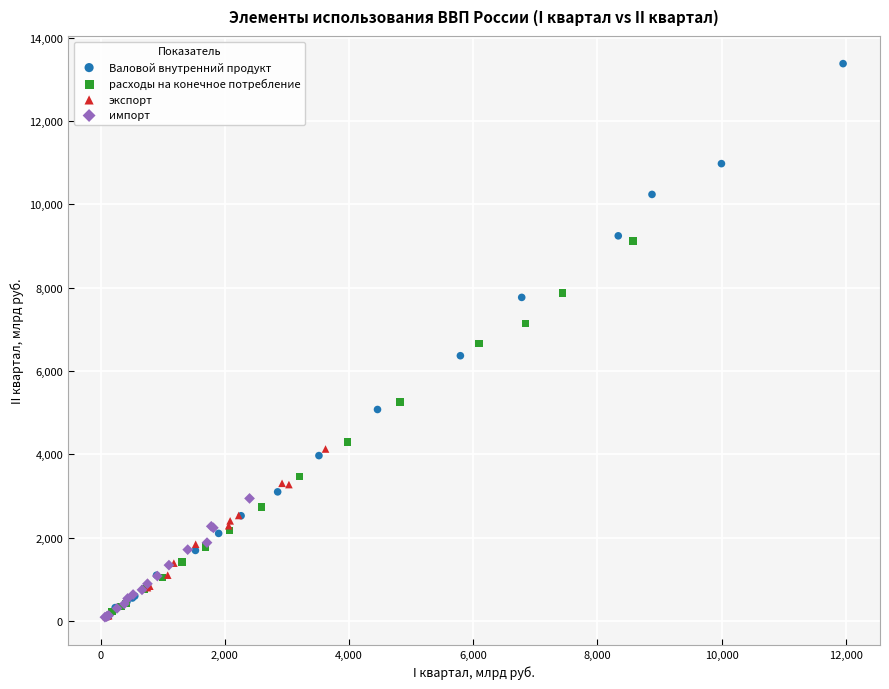

Which series contains the highest Y value?

Валовой внутренний продукт